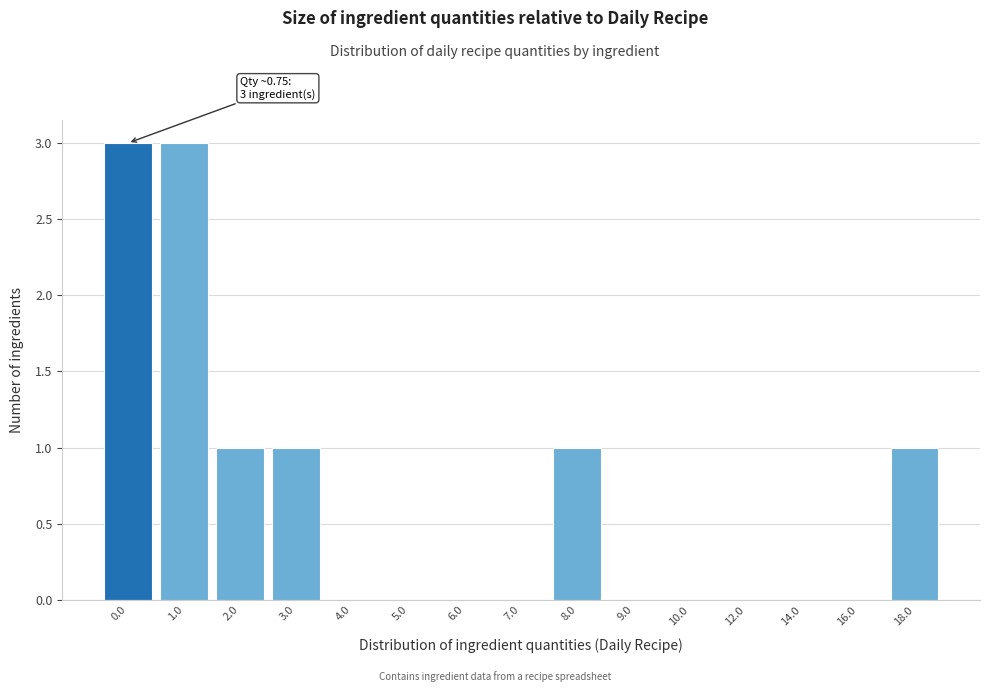

Reading left to right, extract all data points from this chart.

0.0=3	1.0=3	2.0=1	3.0=1	4.0=0	5.0=0	6.0=0	7.0=0	8.0=1	9.0=0	10.0=0	12.0=0	14.0=0	16.0=0	18.0=1